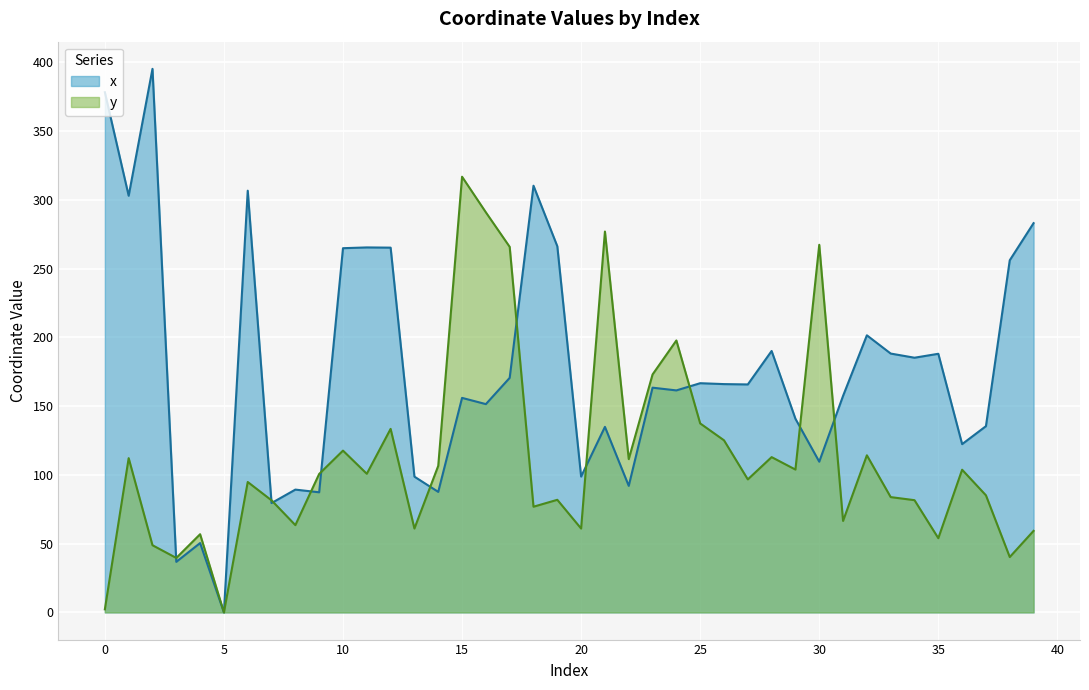

True or false: y has a value of 54.0 at 35.

True